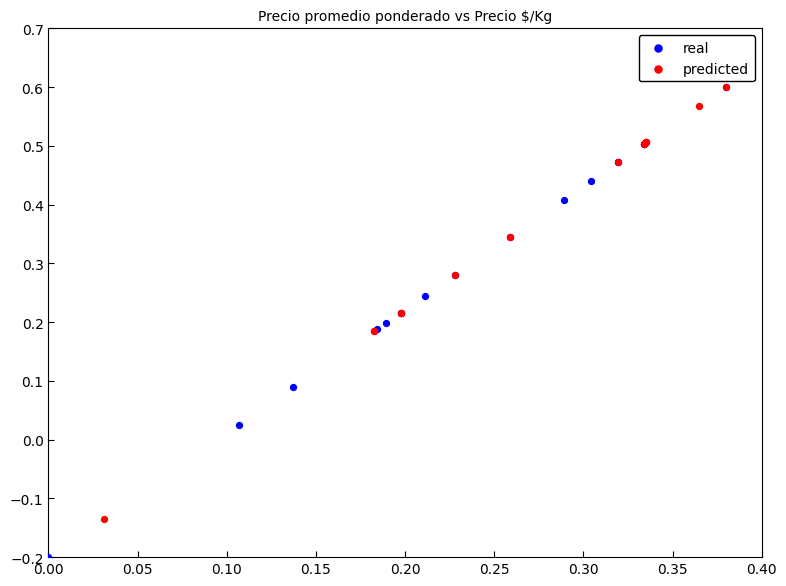

Which series contains the lowest Y value?

real